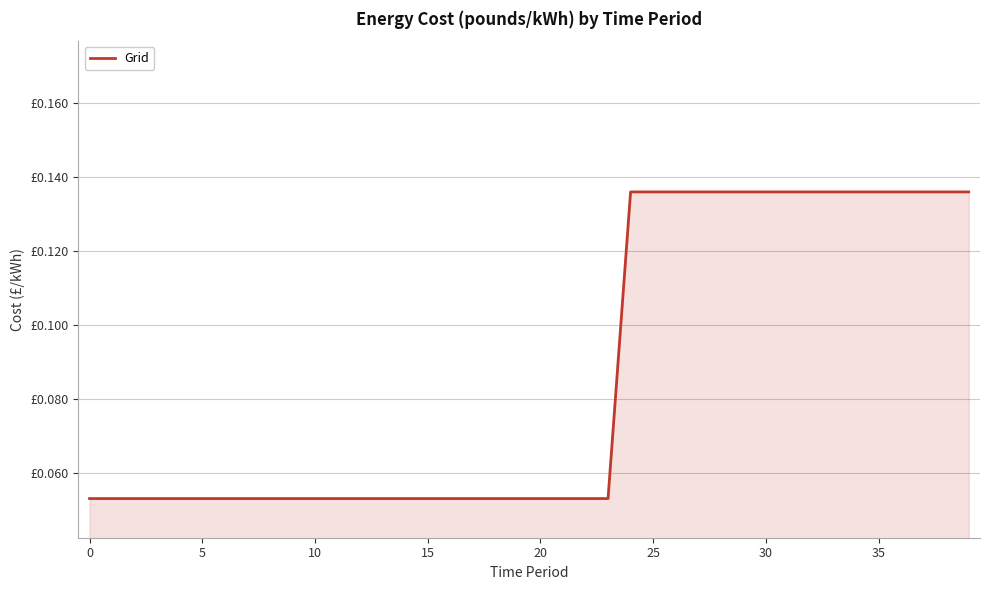

At which category does the chart reach its peak across all series?

24